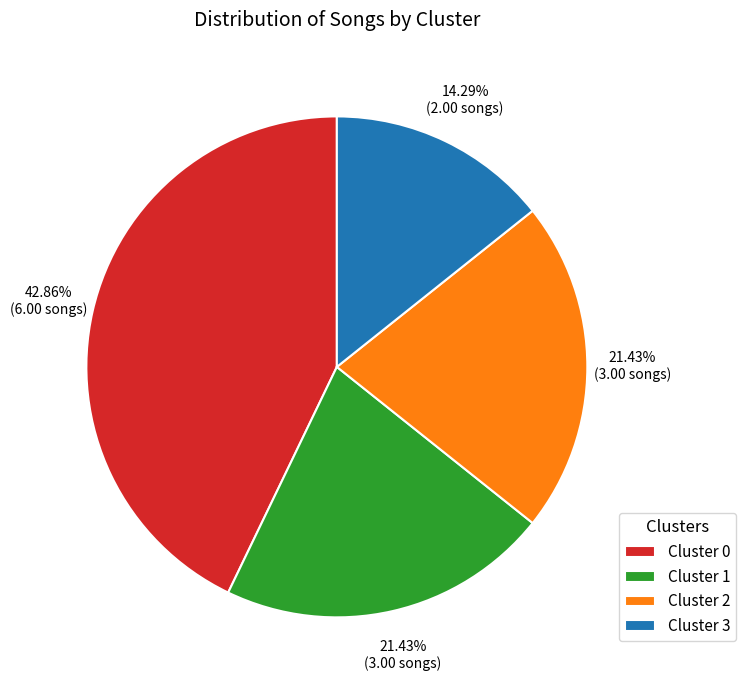

What is the largest slice in the pie chart?

Cluster 0